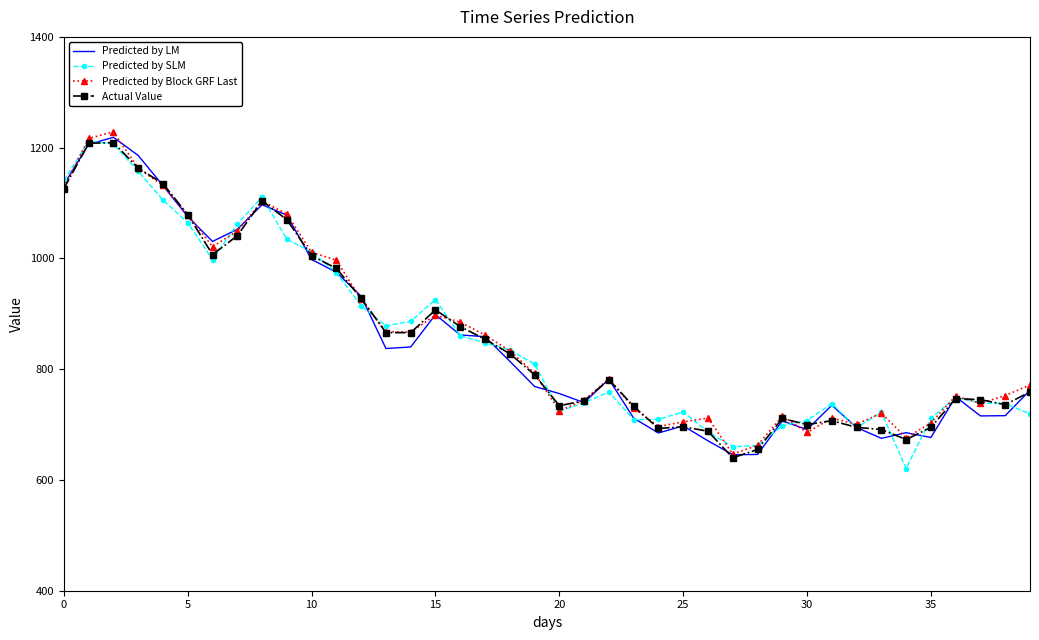

At how many categories does at least one series exceed 1167?

3